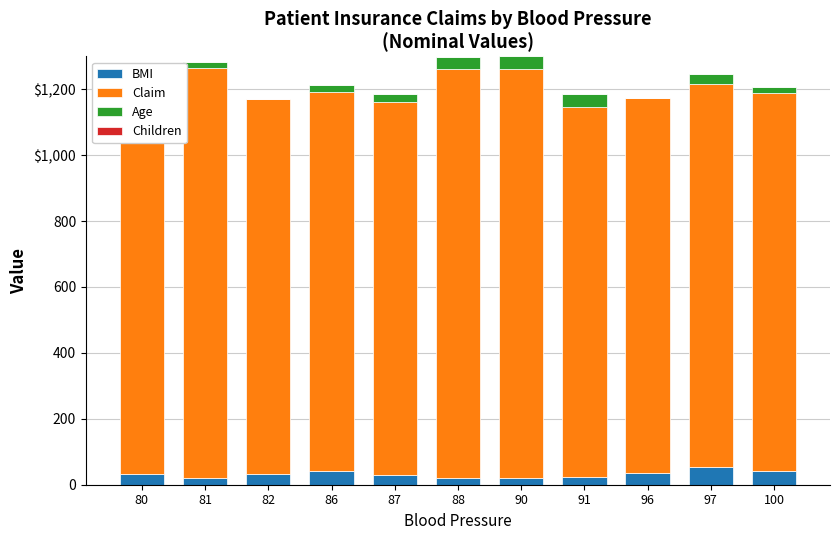

What are all the series names shown in the legend?

BMI, Claim, Age, Children